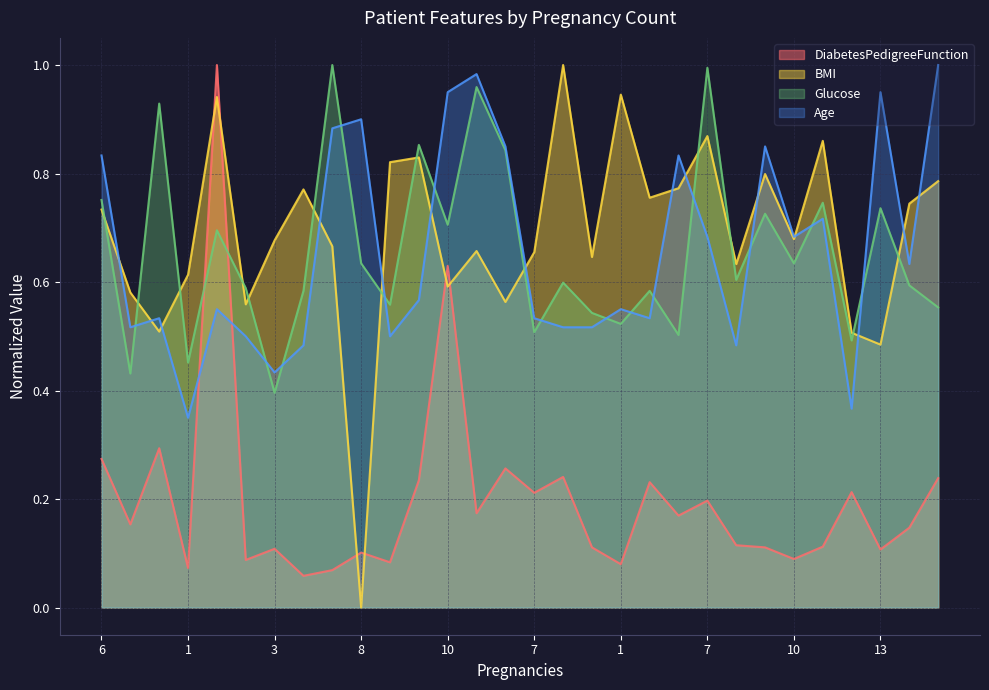

How many lines are shown in the chart?

4